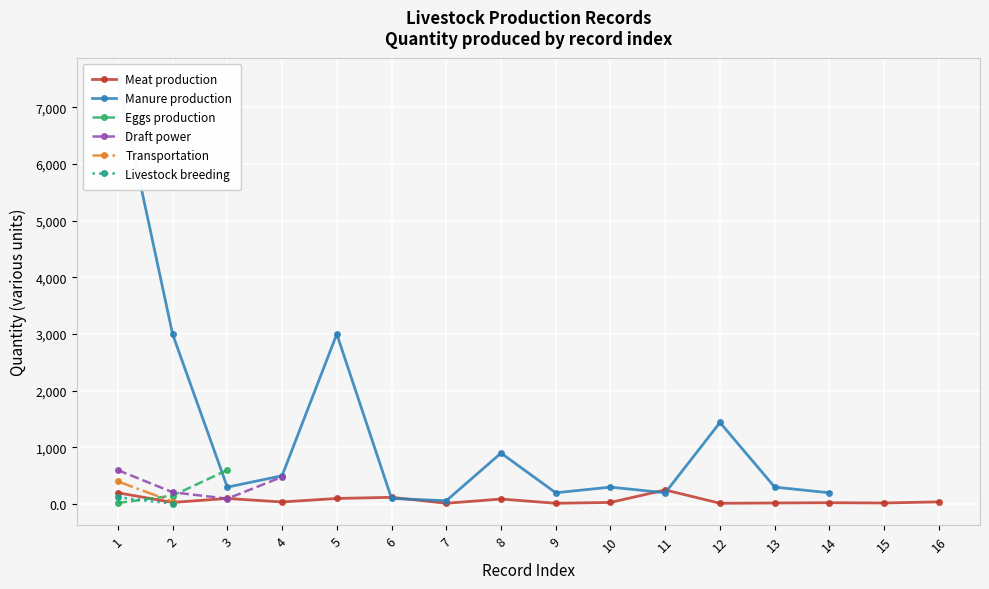

Between which two adjacent categories do Manure production and Meat production first intersect?

5 and 6